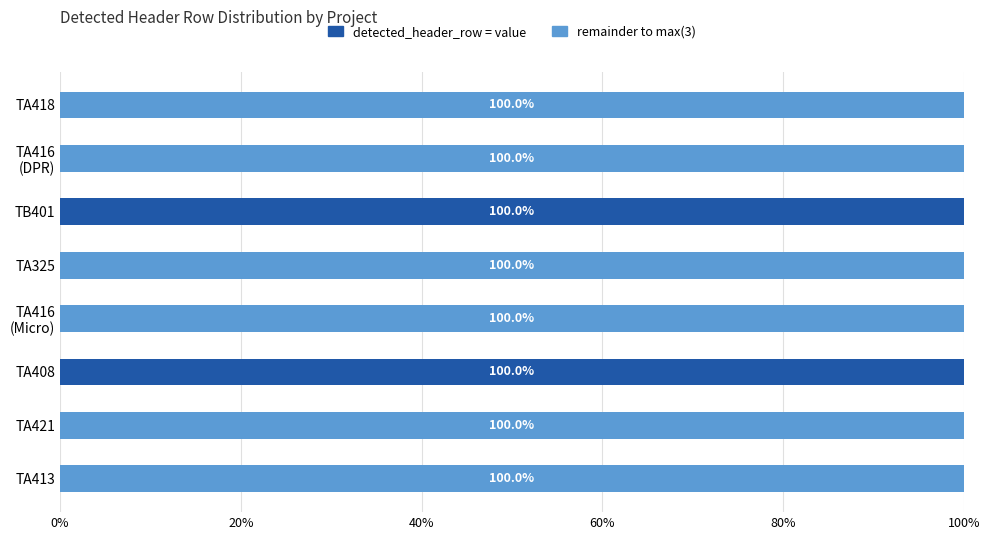

What is the value of the remainder to max(3) bar at the 2nd from the left?

3